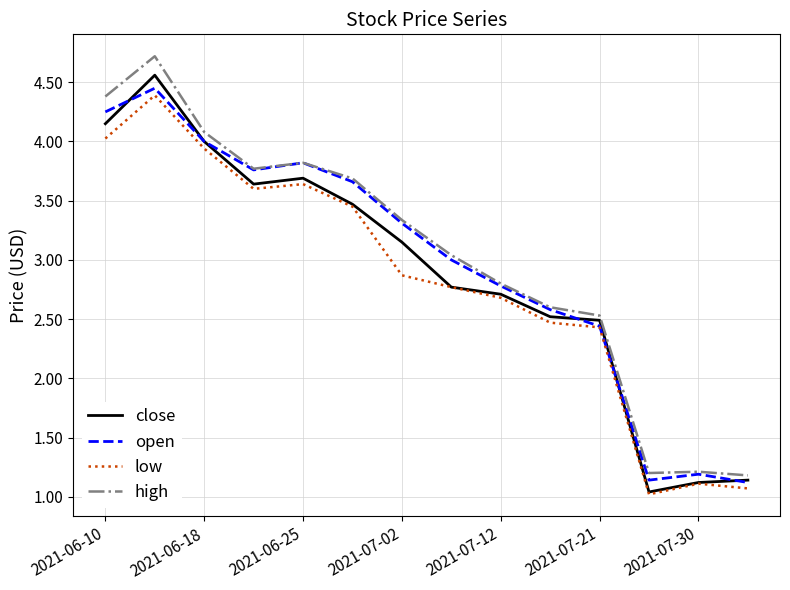

What is the difference between the maximum and second lowest values in the close series?

3.4